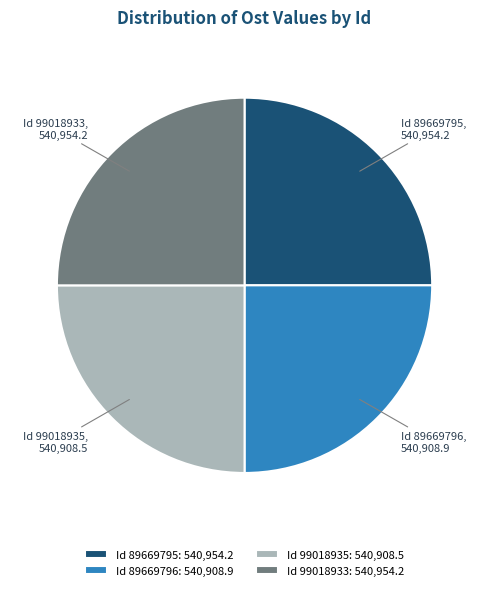

Is it true that Id 89669796: 540,908.9 is 25% of the pie?

True